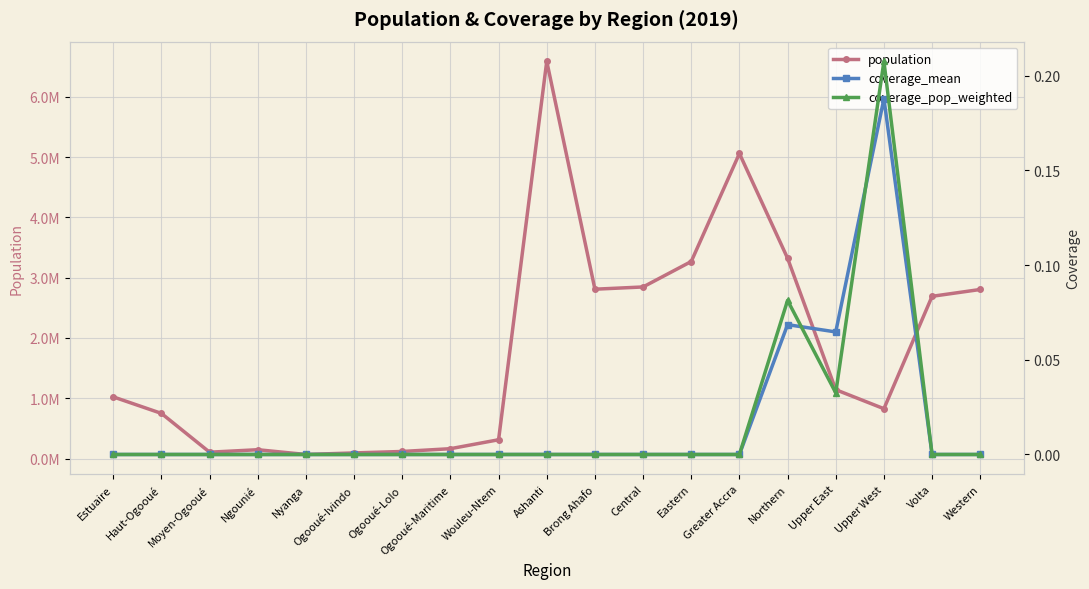

What is the label of the 4th point from the left?

Ngounié